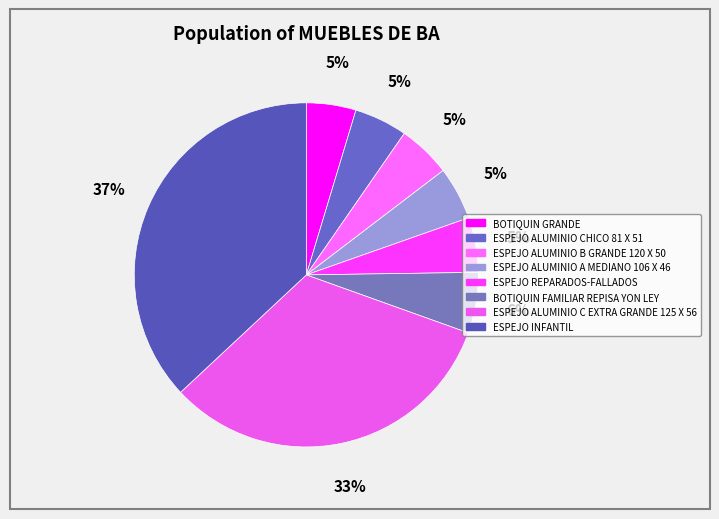

How many segments does this pie chart have?

8